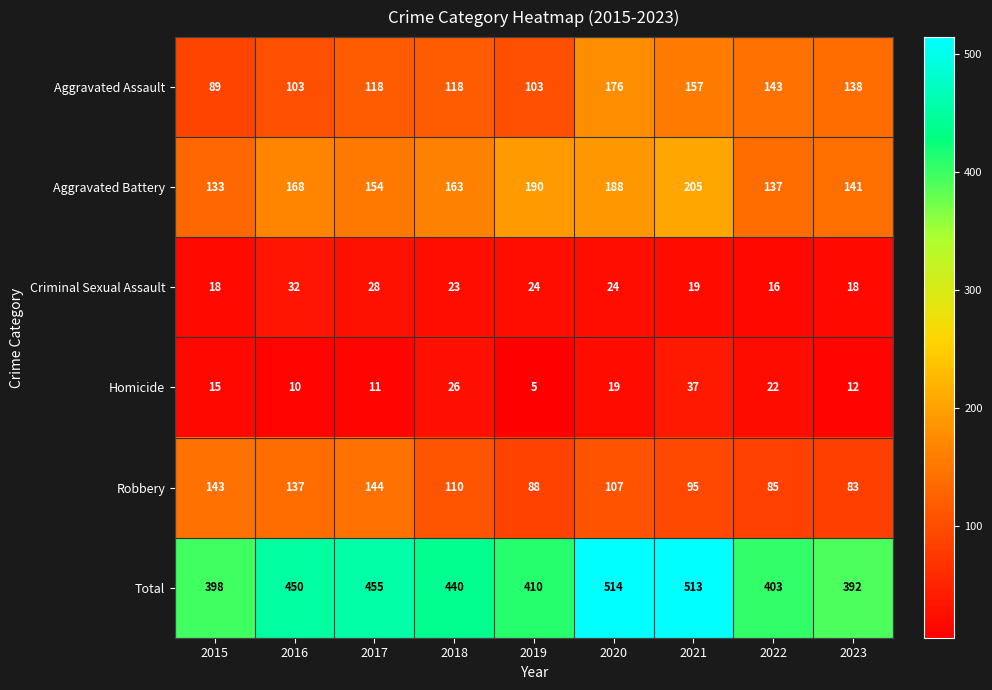

What is the total value across all series at 2017?

910